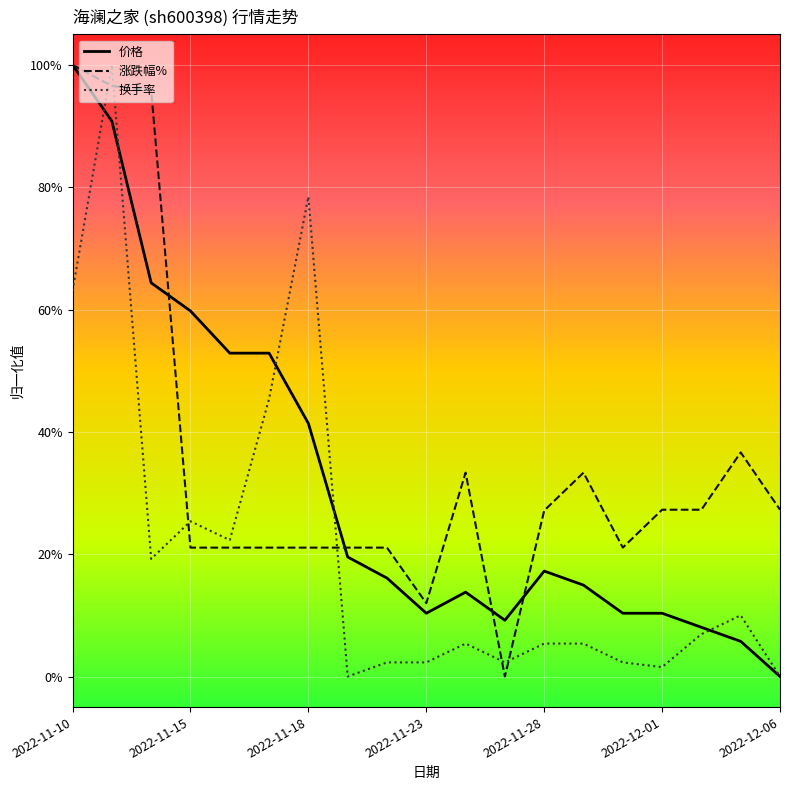

Does the chart have visible grid lines?

Yes